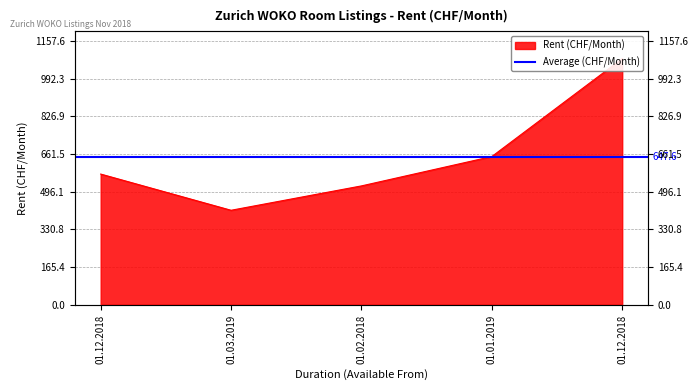

At which category does the chart reach its minimum across all series?

01.03.2019